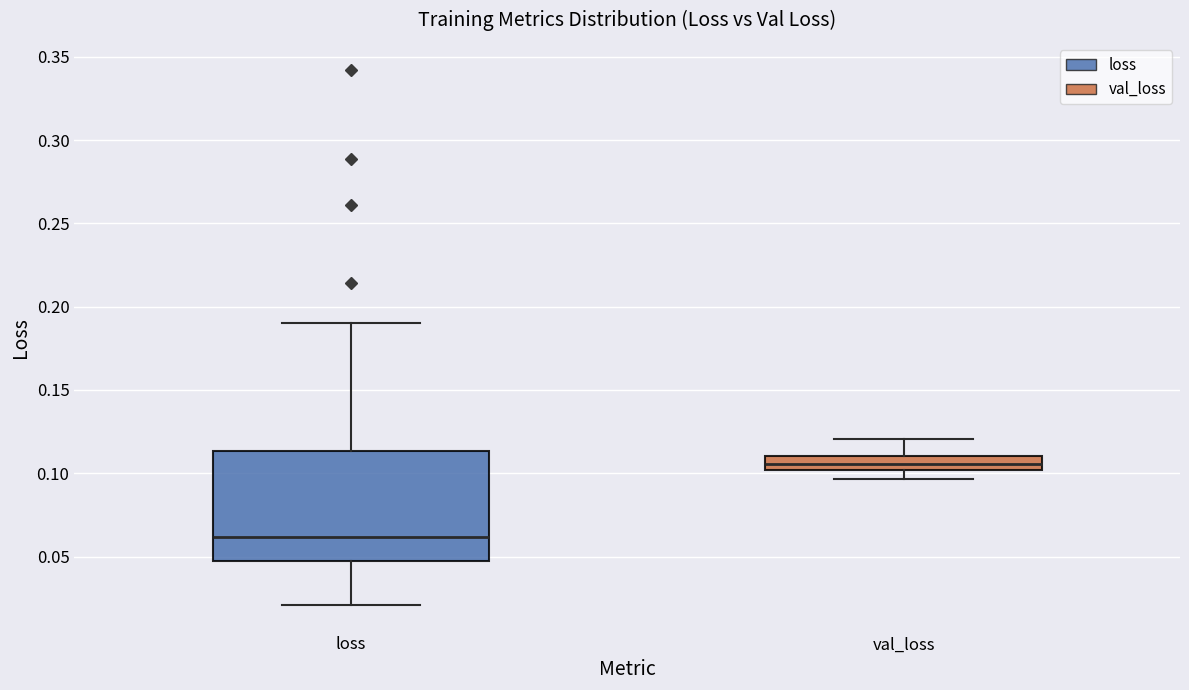

Which box's median line is the highest?

val_loss